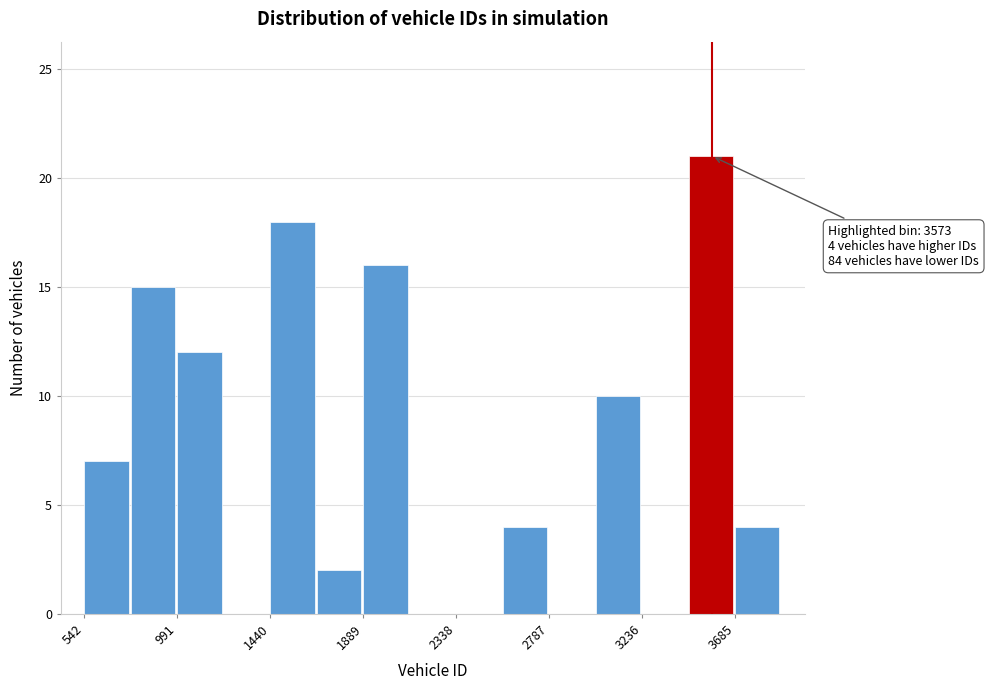

Which range on the x-axis has the tallest bar?

3450 to 3700